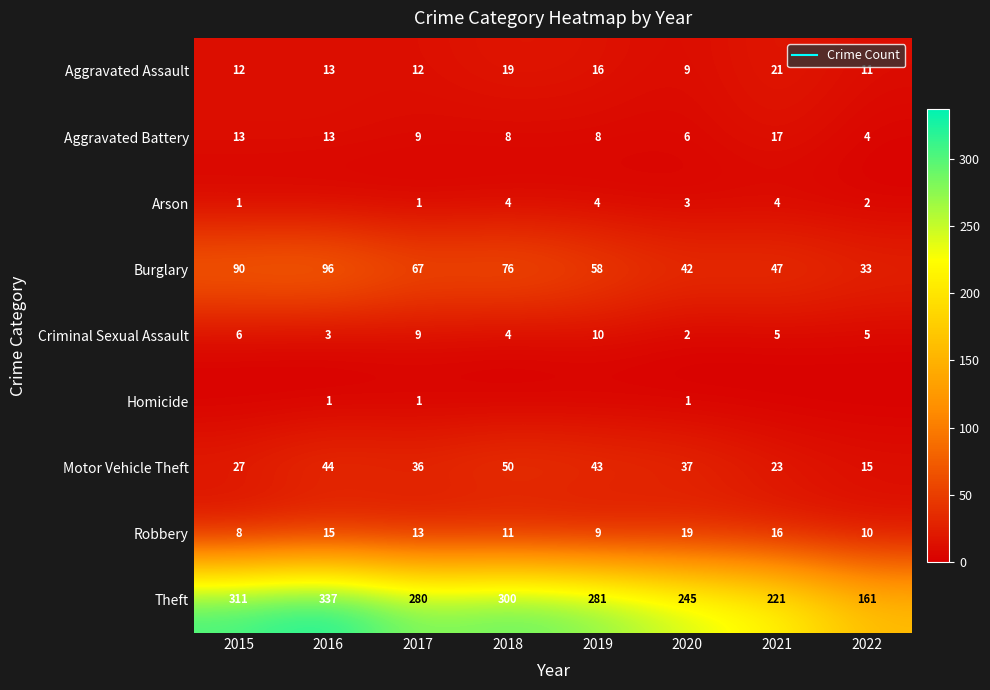

How many data points in Aggravated Battery are less than 9?

4